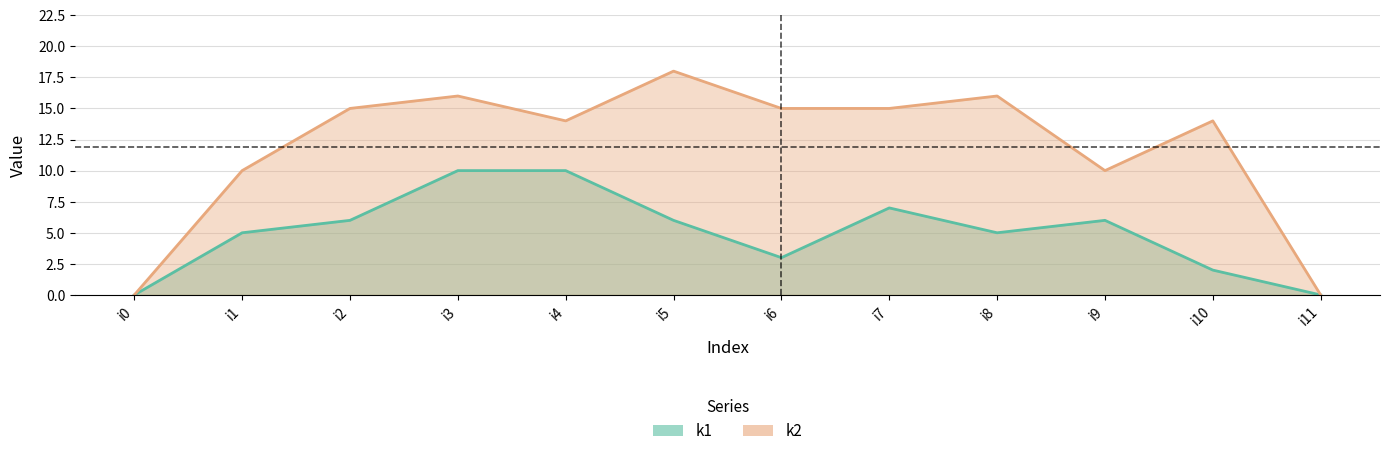

Between i9 and i10, which is larger?

i9